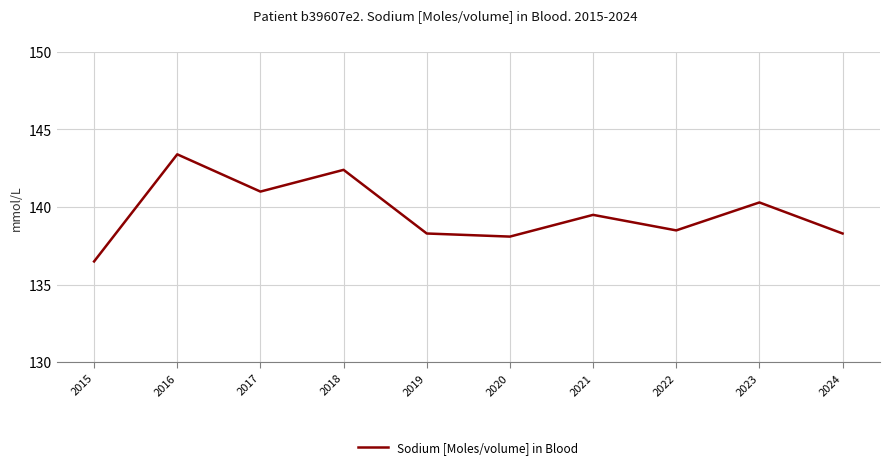

Is it true that the value at 2023 is 230.5?

False